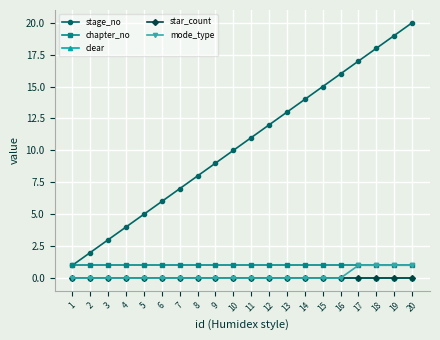

Which series has the largest total across all categories?

stage_no